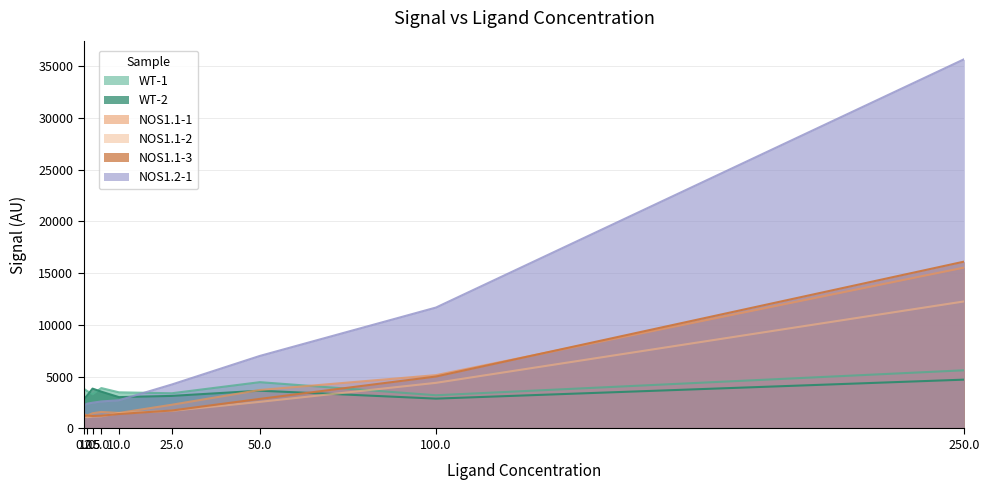

What is the difference between the second highest and minimum values in the NOS1.2-1 series?

9448